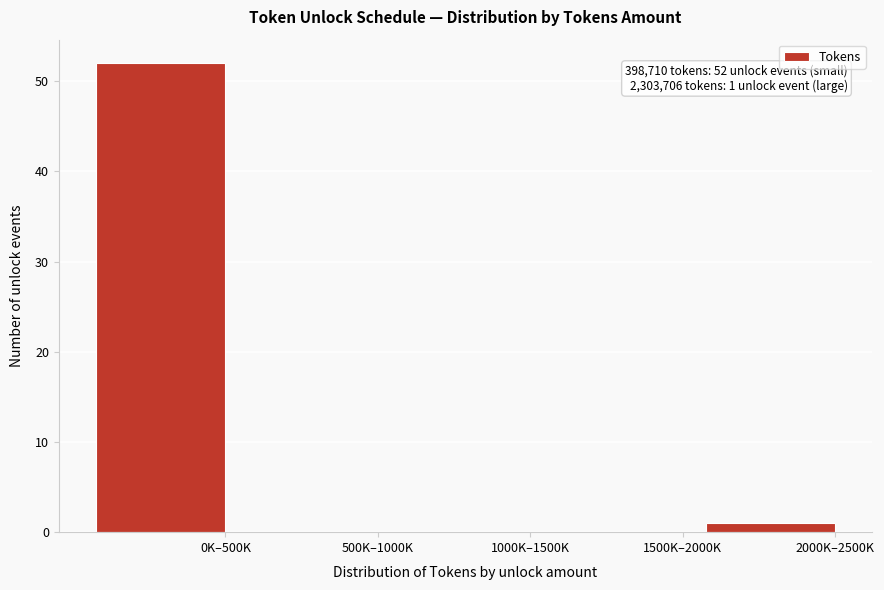

Reading left to right, transcribe all the data shown in this chart.

0K–500K=52	500K–1000K=0	1000K–1500K=0	1500K–2000K=0	2000K–2500K=1